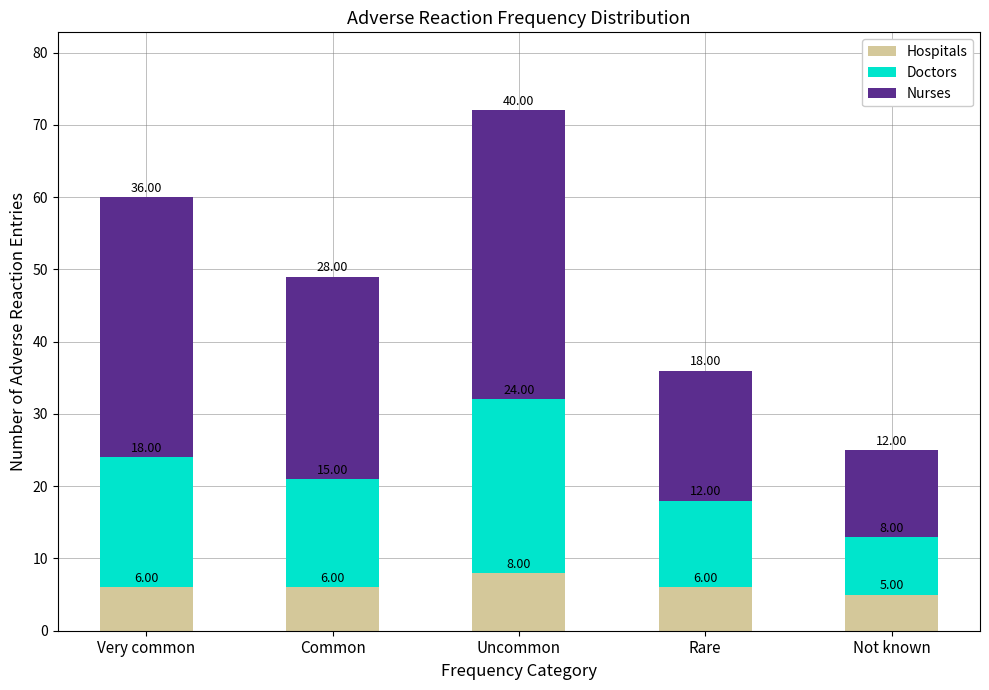

At which category is the sum across all series the highest?

Uncommon